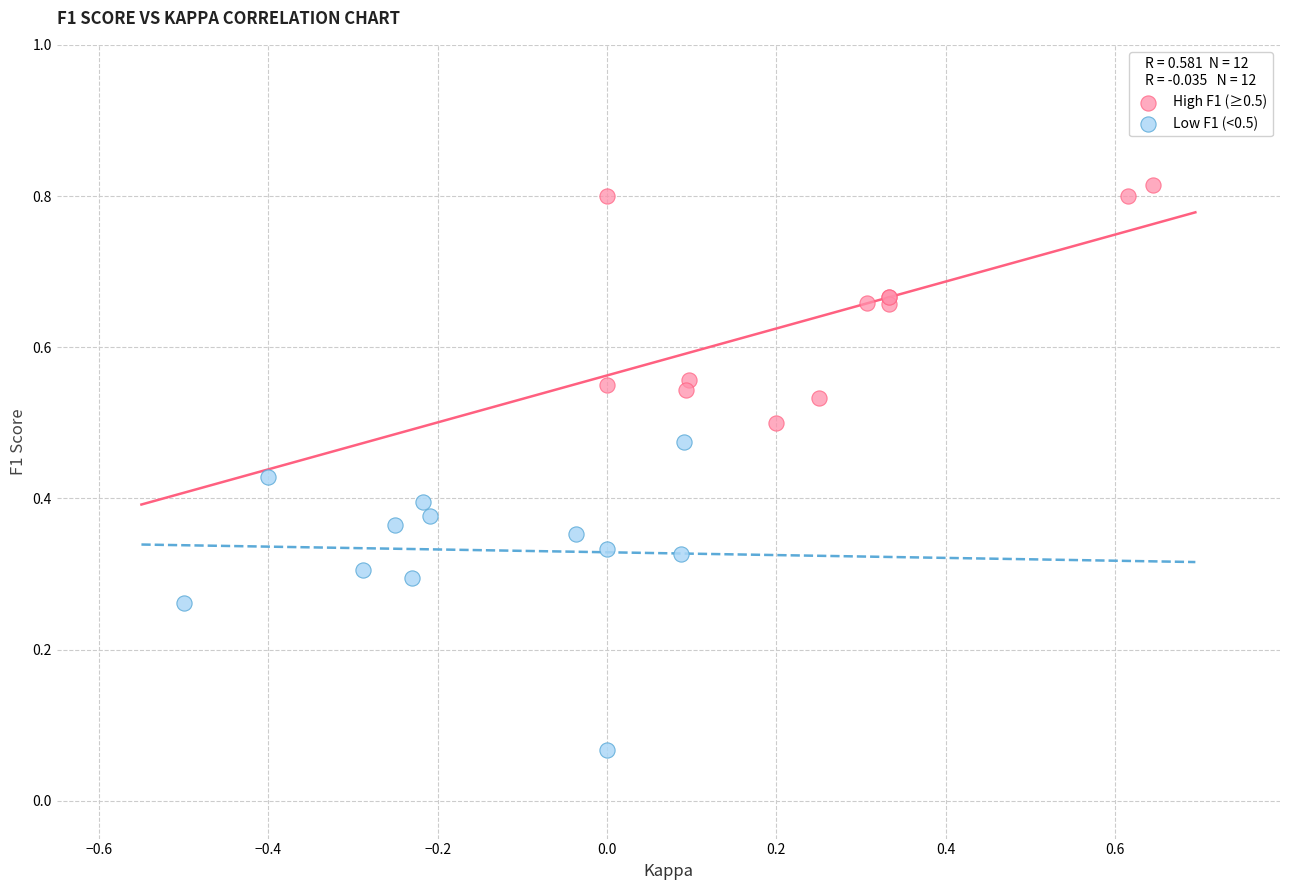

Which series has the largest Y range (max minus min)?

Low F1 (<0.5)